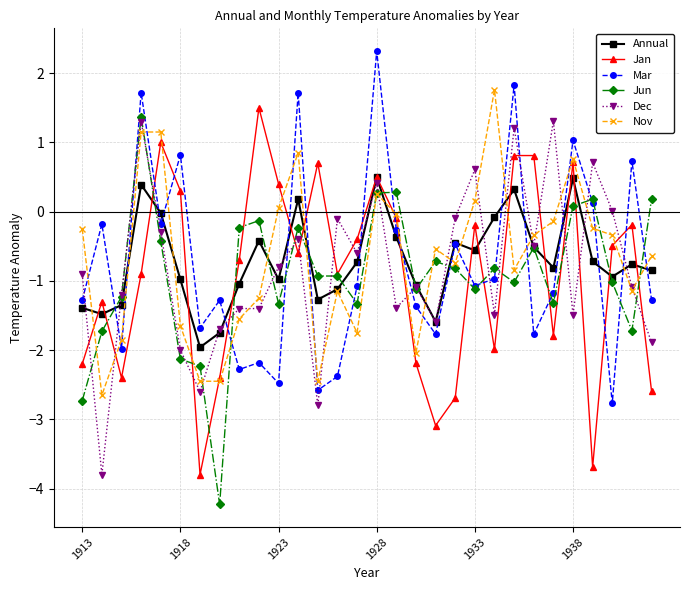

How many lines are shown in the chart?

6